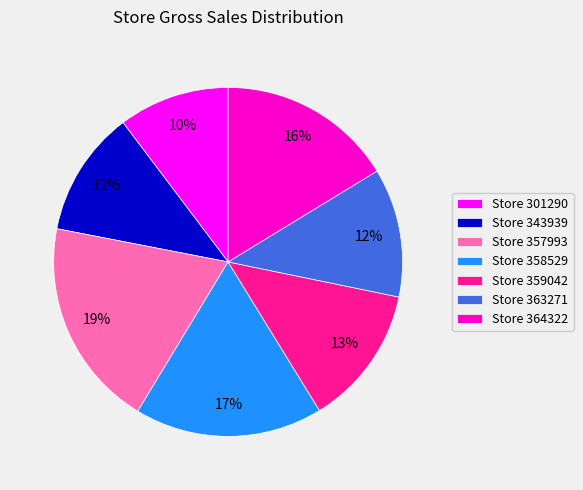

How many segments does this pie chart have?

7